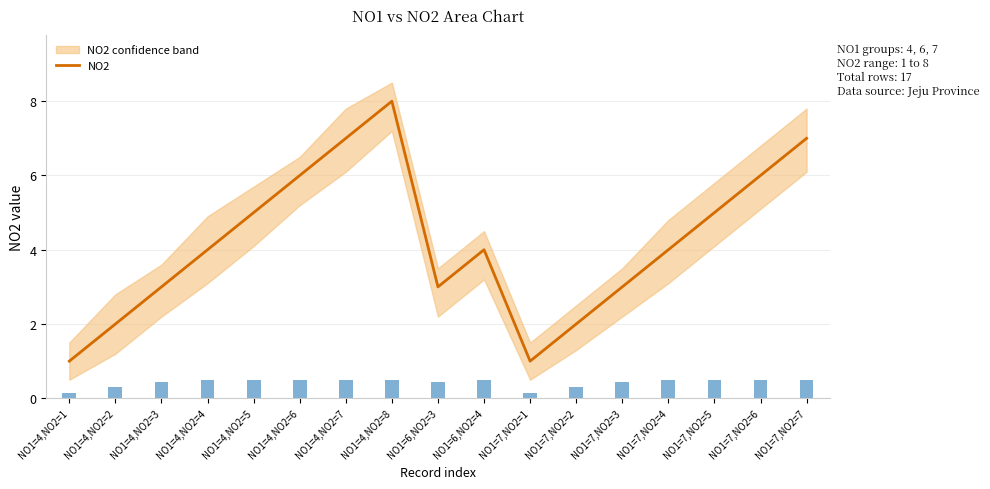

Is it true that the value at NO1=6,NO2=4 is 6?

False